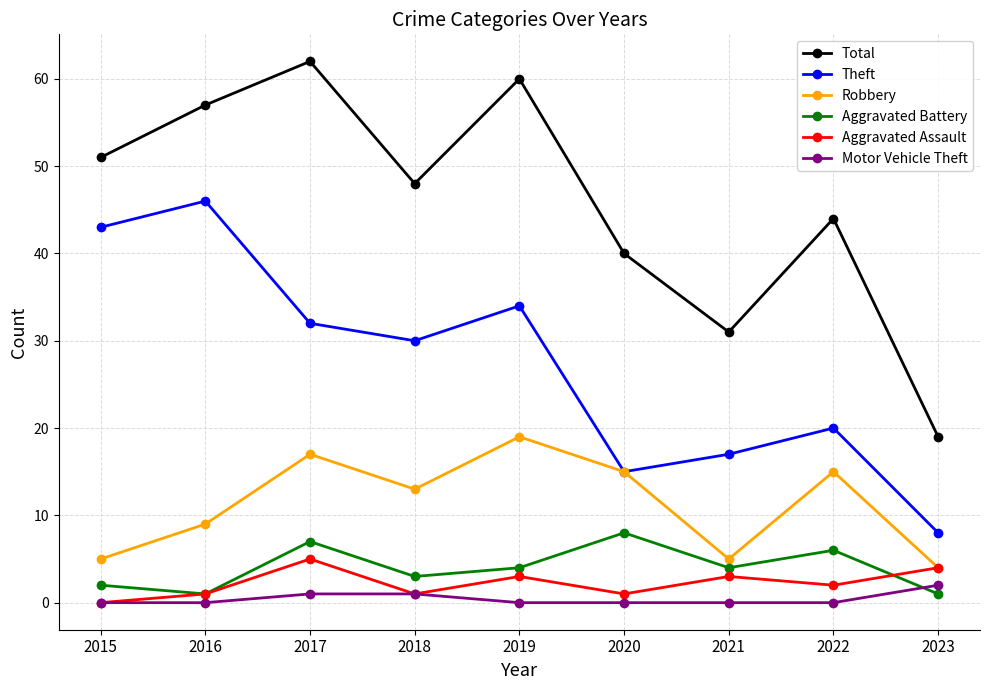

How many data points does each series have?

9